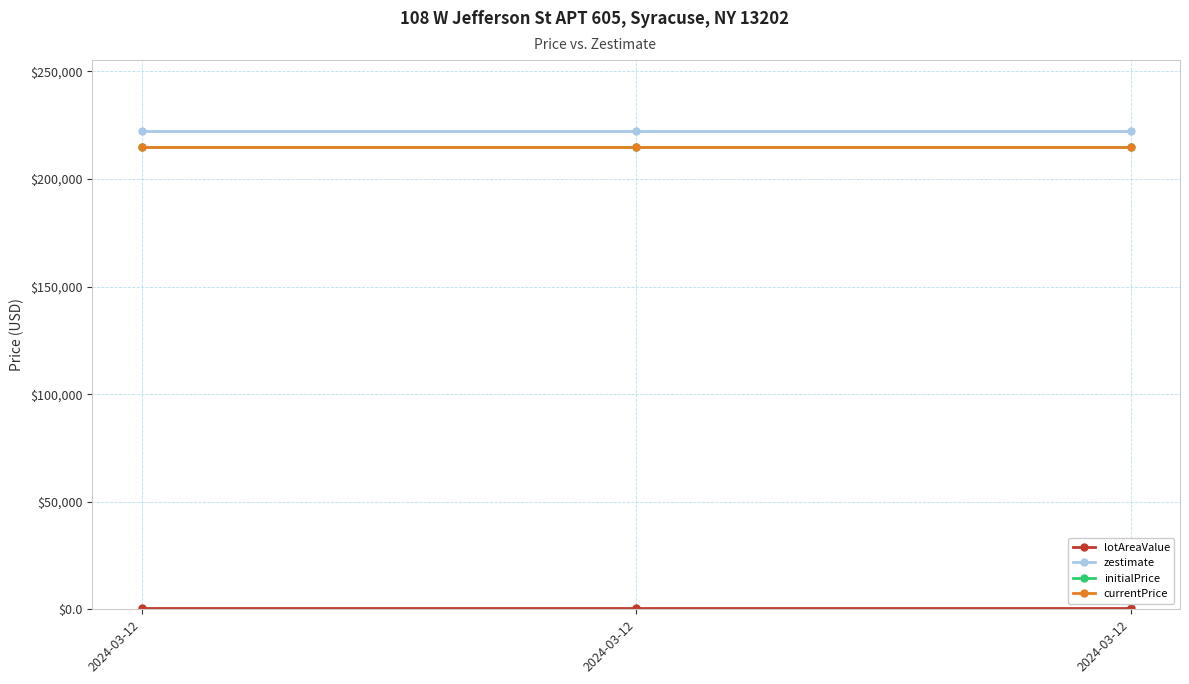

Which series has the largest range (max minus min)?

lotAreaValue